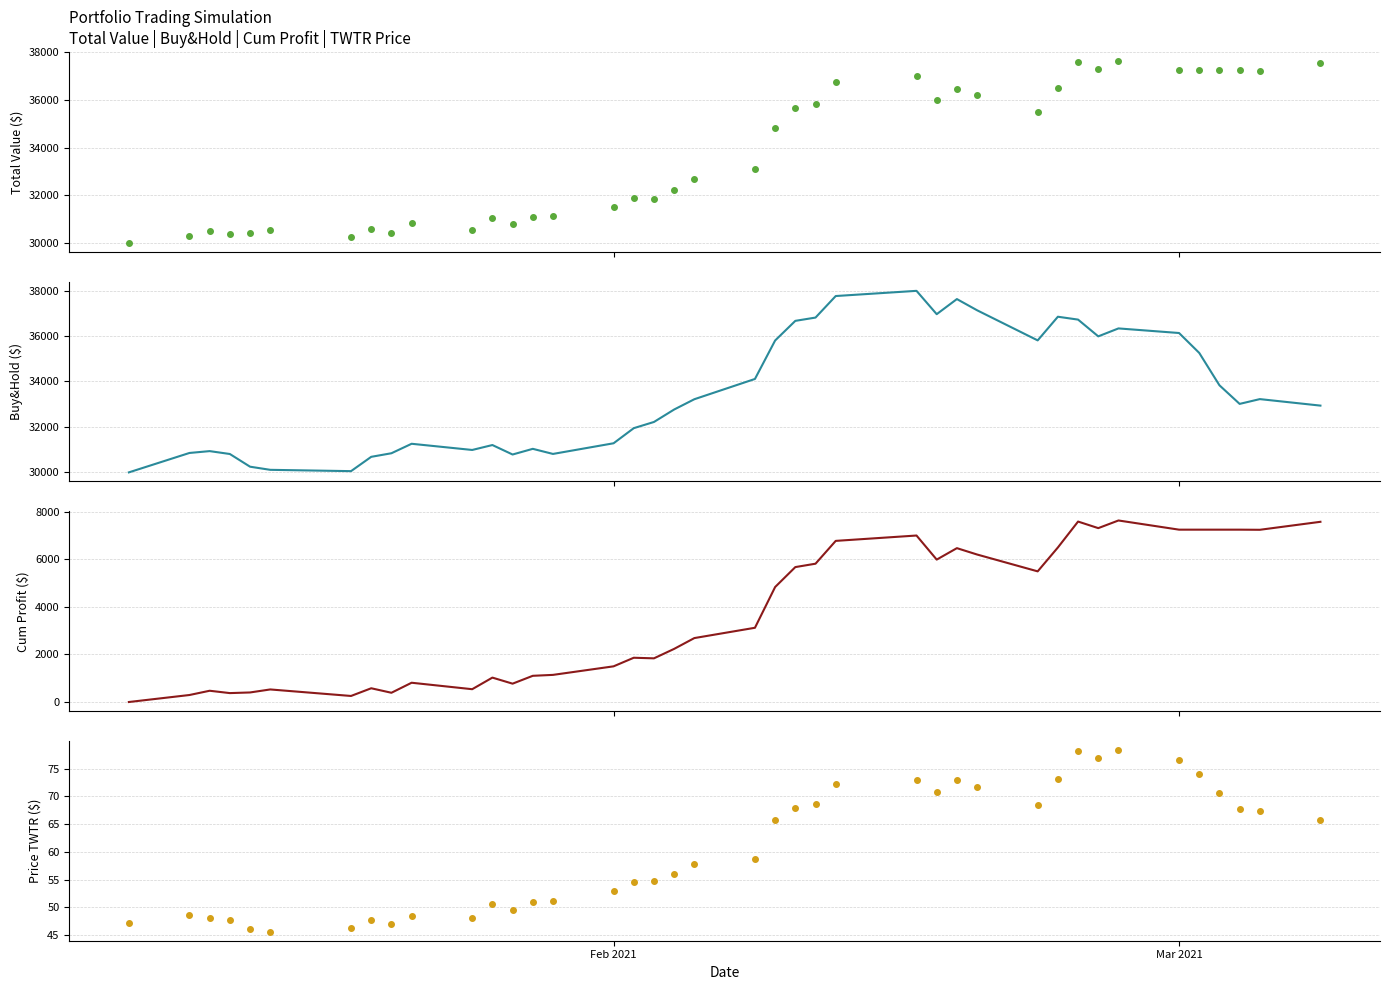

How many data points in Total_Cum_Profit are less than 3118?

20